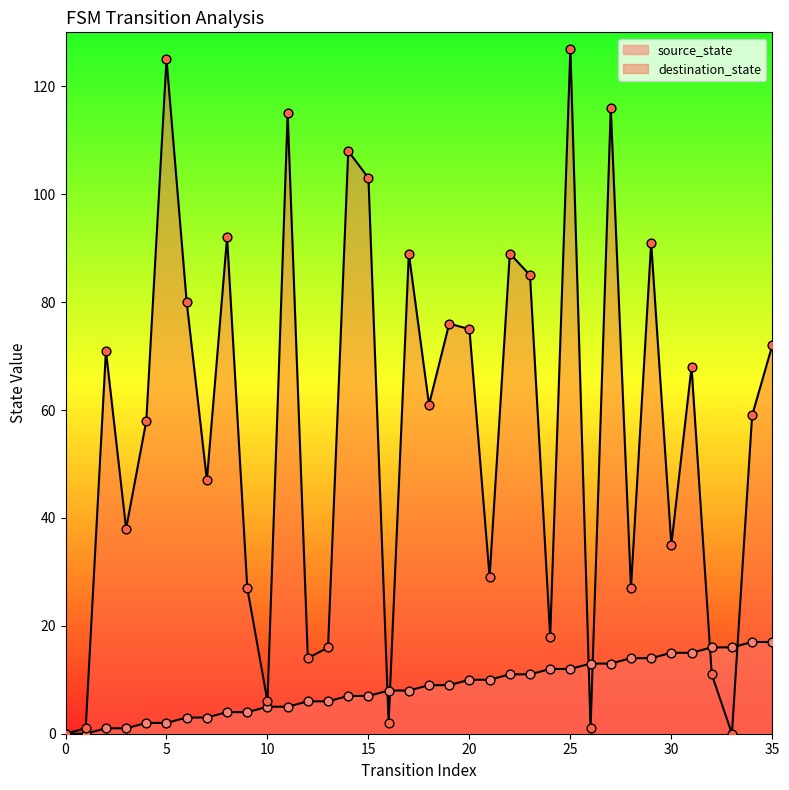

What are all the series names shown in the legend?

source_state, destination_state